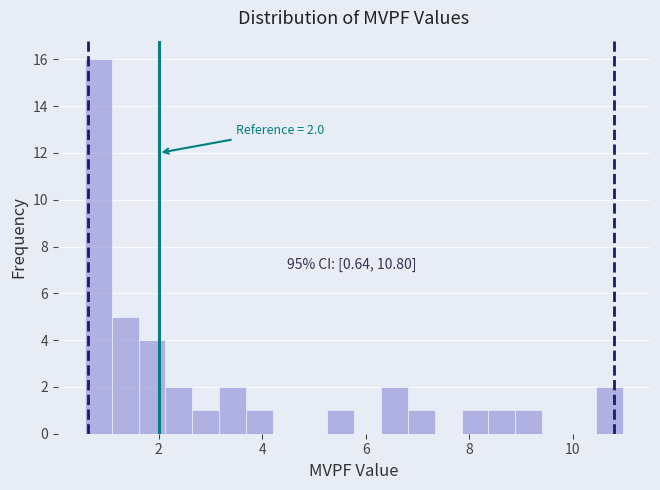

Around what value on the x-axis is the tallest bar? Give the approximate position of its centre, as read against the axis.

0.8